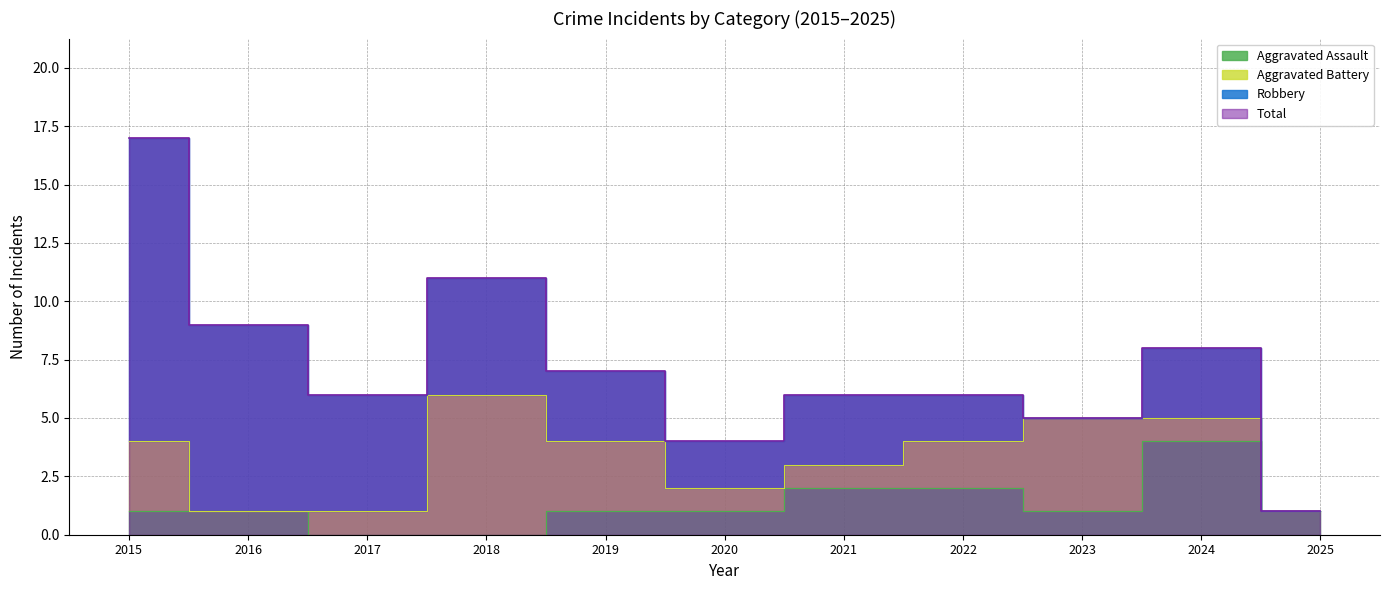

The value of Total at 2015 is 27. True or false?

False